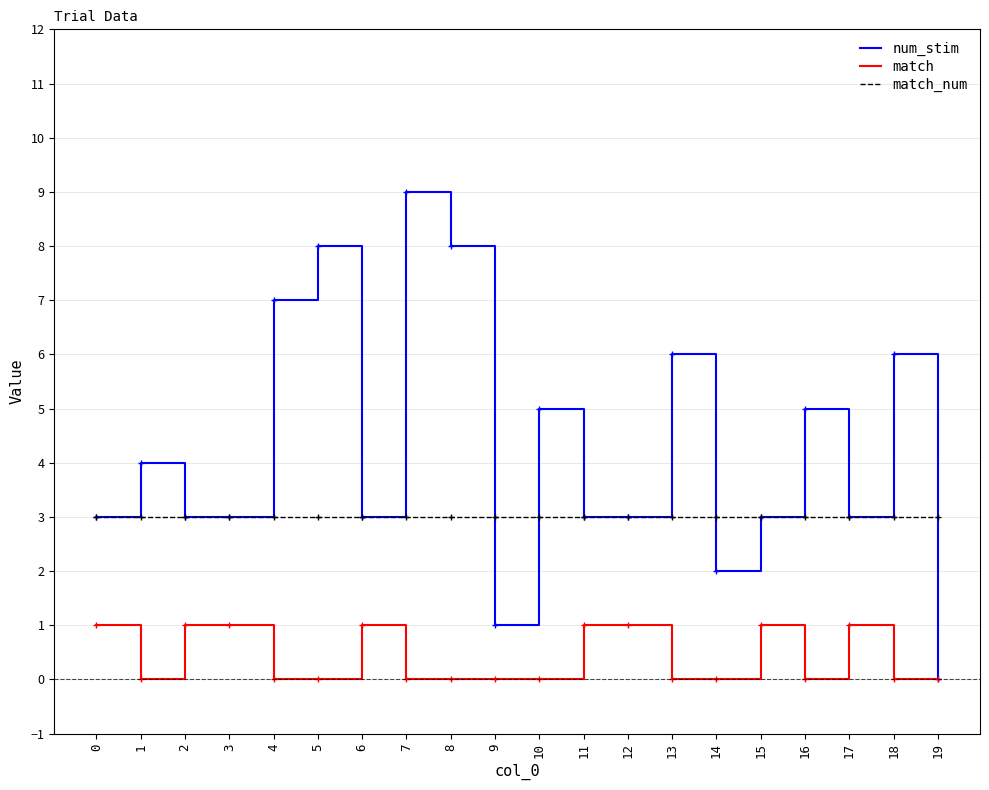

Where is the first local maximum for num_stim?

1